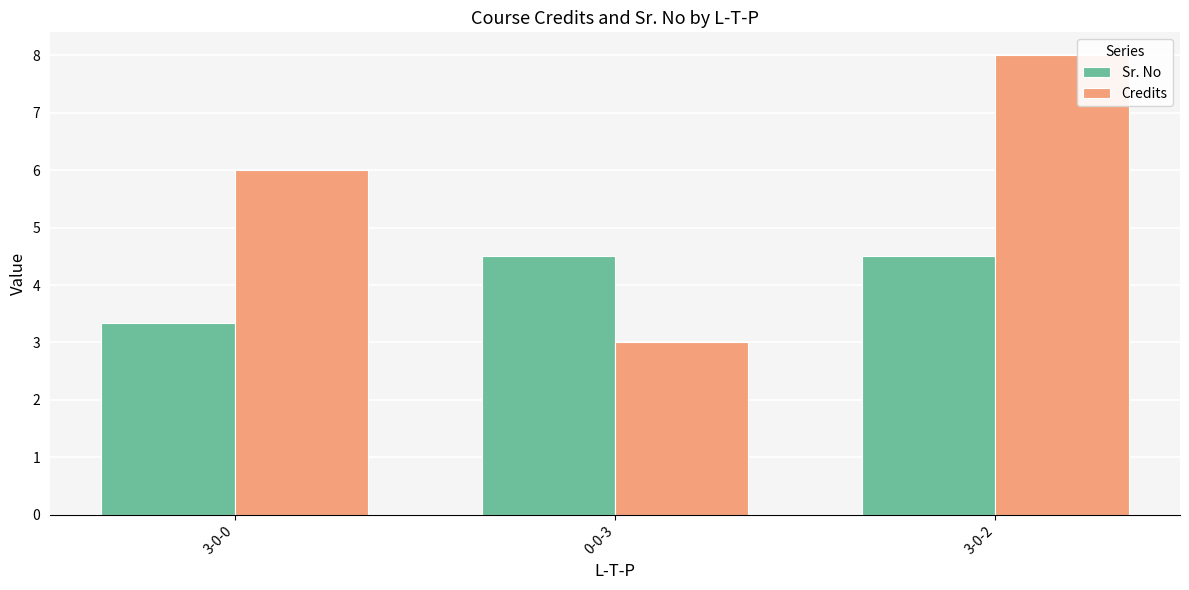

Reading left to right, list all the values displayed in this chart.

Sr. No: 3.3	4.5	4.5
Credits: 6.0	3.0	8.0